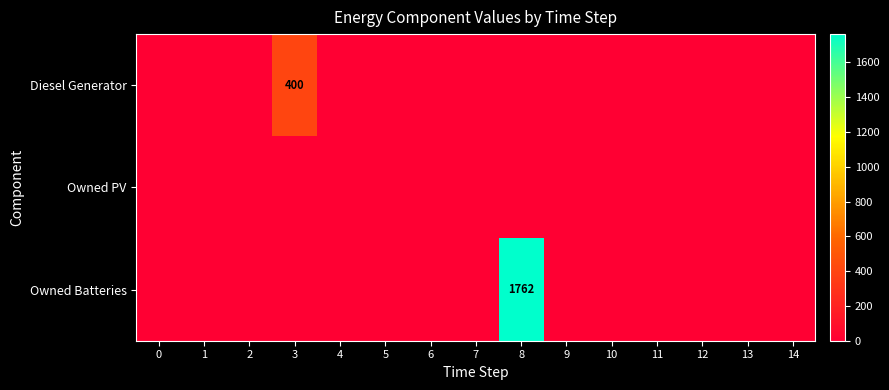

The Diesel Generator series shows 138 at 4. True or false?

False